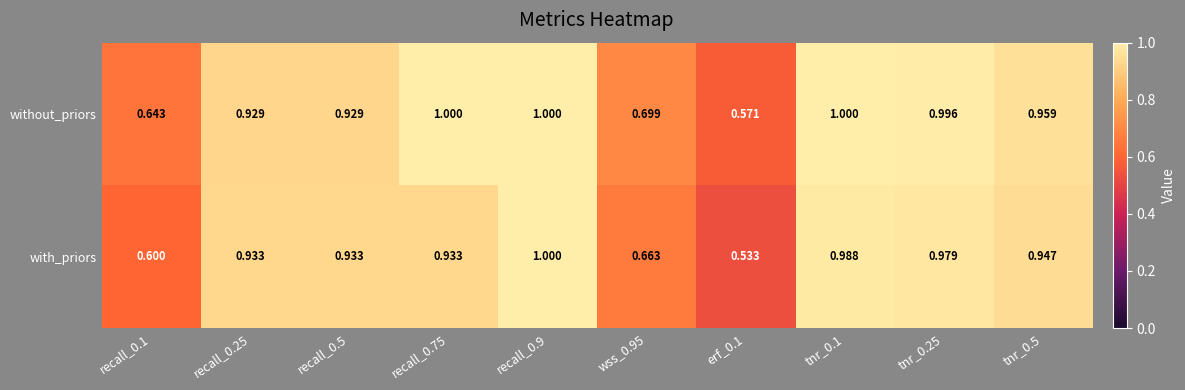

Rank the series at wss_0.95 from lowest to highest value.

with_priors, without_priors